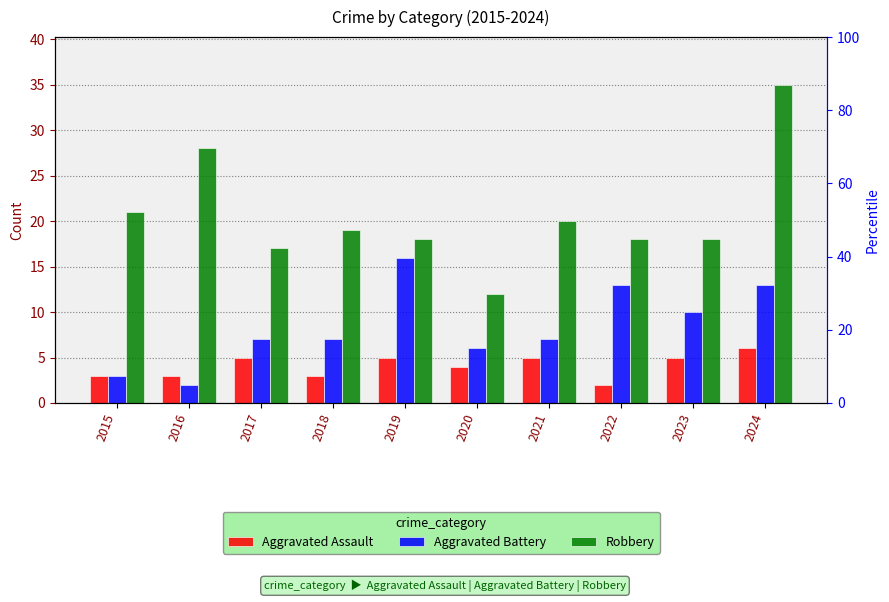

What value does the Robbery series have at 2016, to the nearest 10?

30